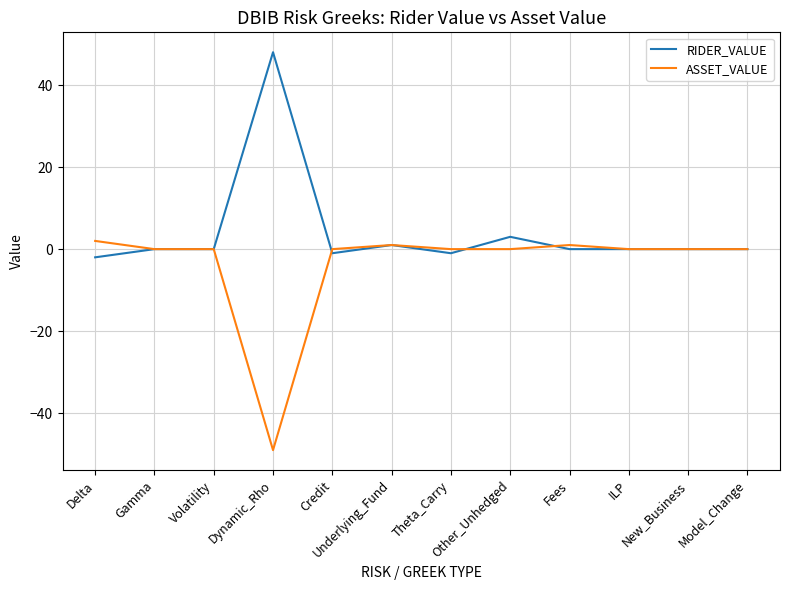

Which series has the largest total across all categories?

RIDER_VALUE